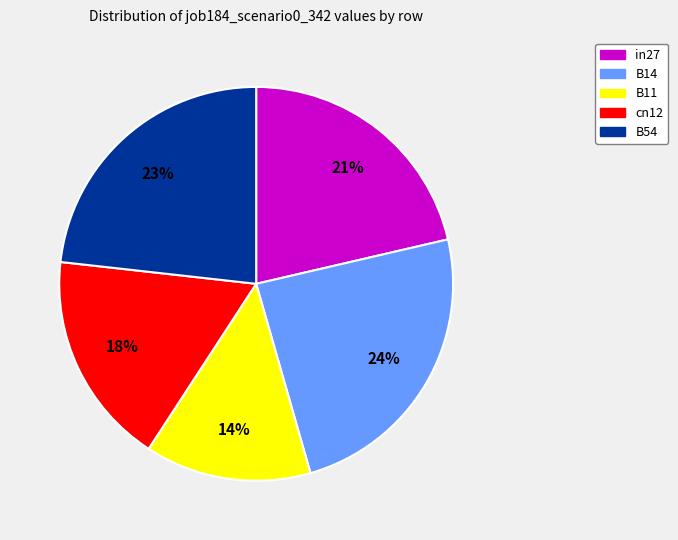

Between cn12 and B11, which is larger?

cn12